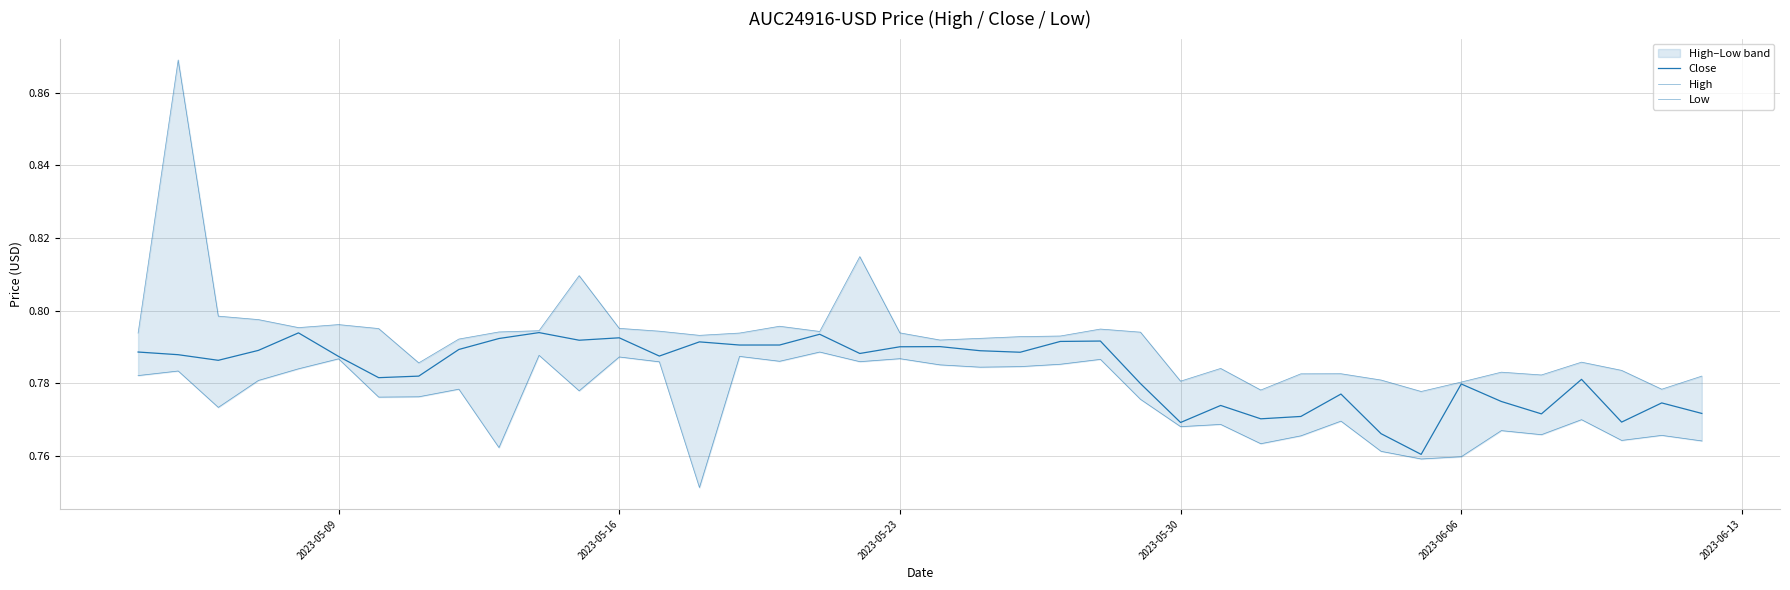

How many distinct data groups are displayed?

3